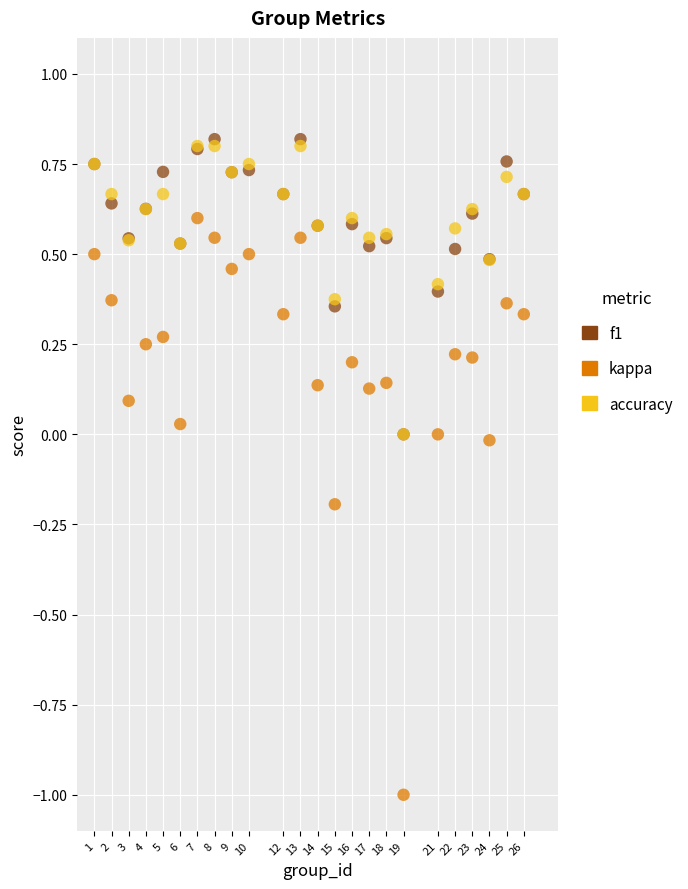

What are all the series names shown in the legend?

f1, kappa, accuracy